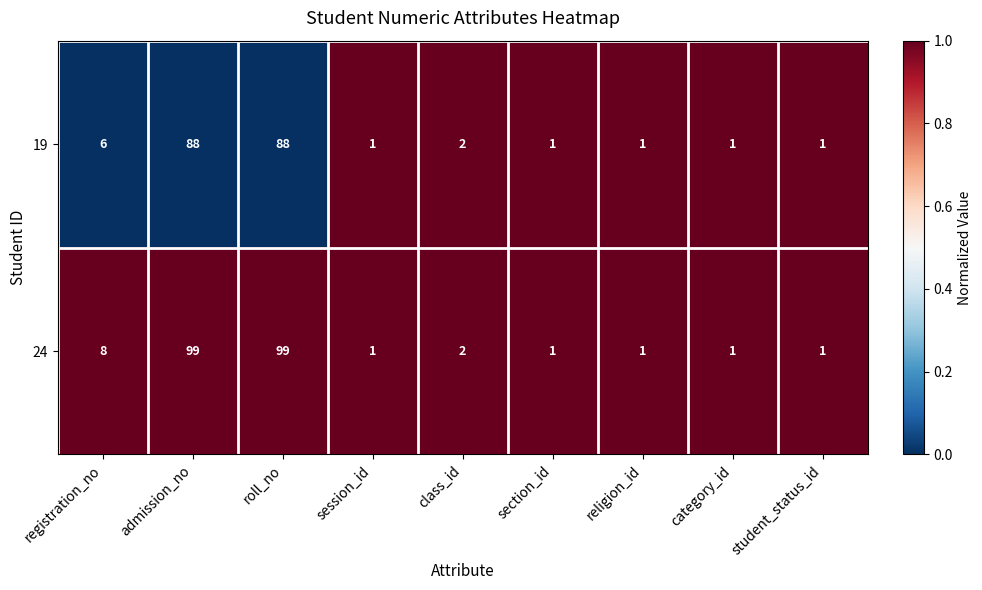

What is the maximum value shown in the chart?

99